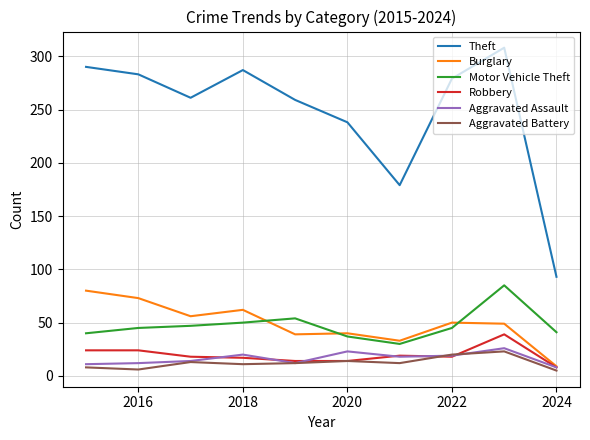

What is the lowest value of the Theft series?

93